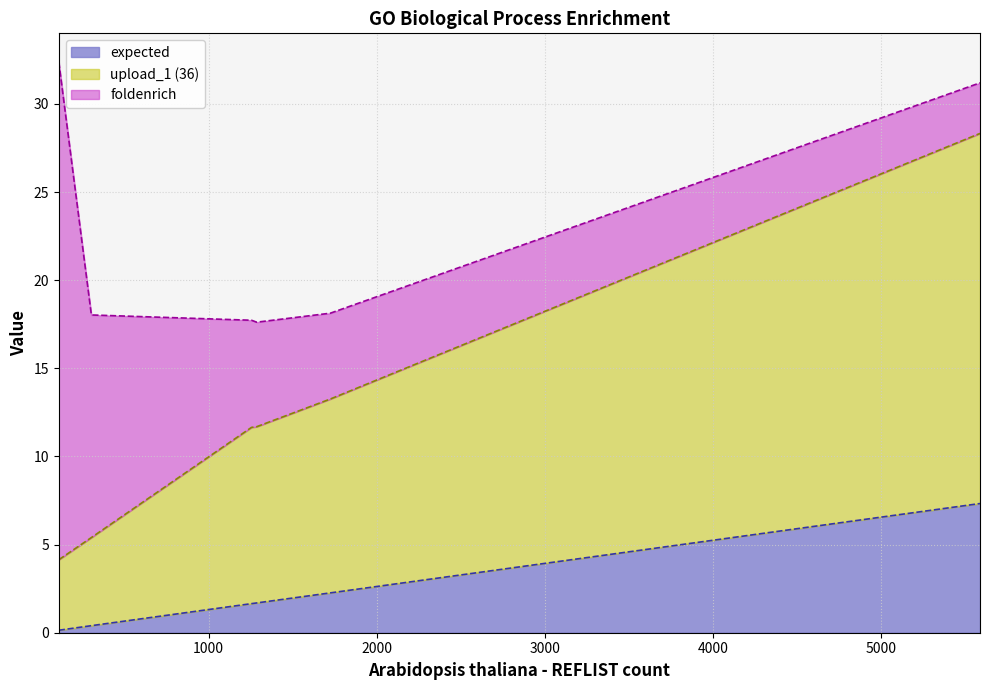

Which series has the largest total across all categories?

upload_1 (36)